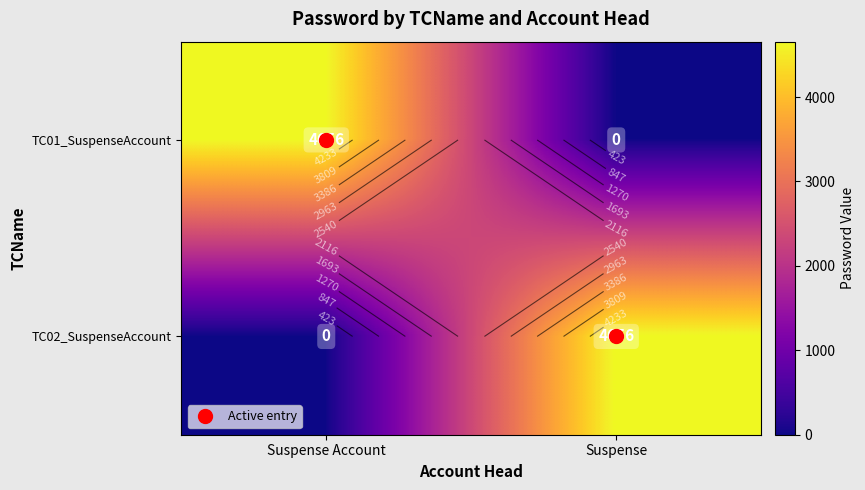

How many TC01_SuspenseAccount values are between 0 and 4656?

2